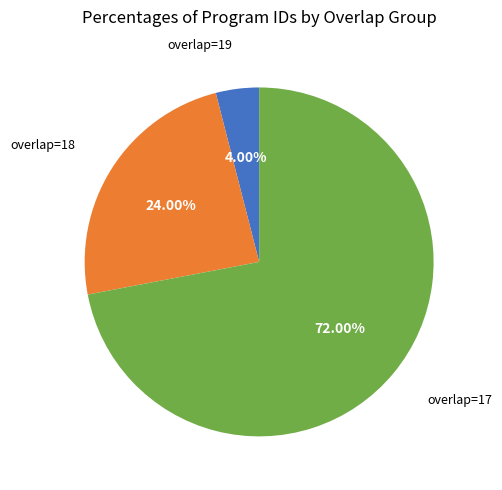

To the nearest percent, what is the difference between the largest and smallest slice percentages?

68%